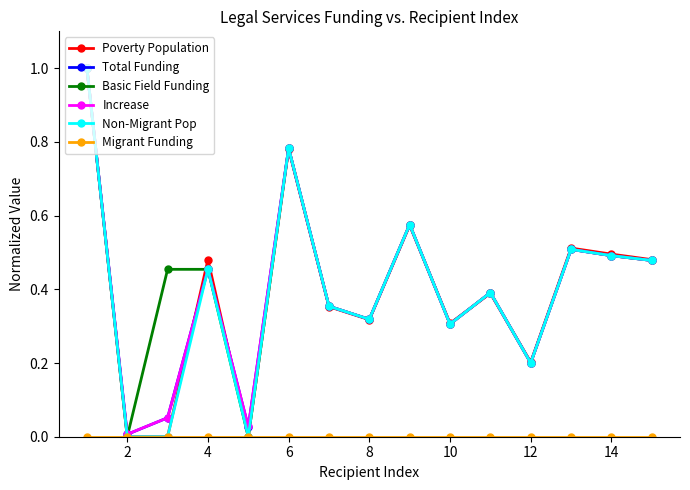

What is the maximum value for Poverty Population?

1.0